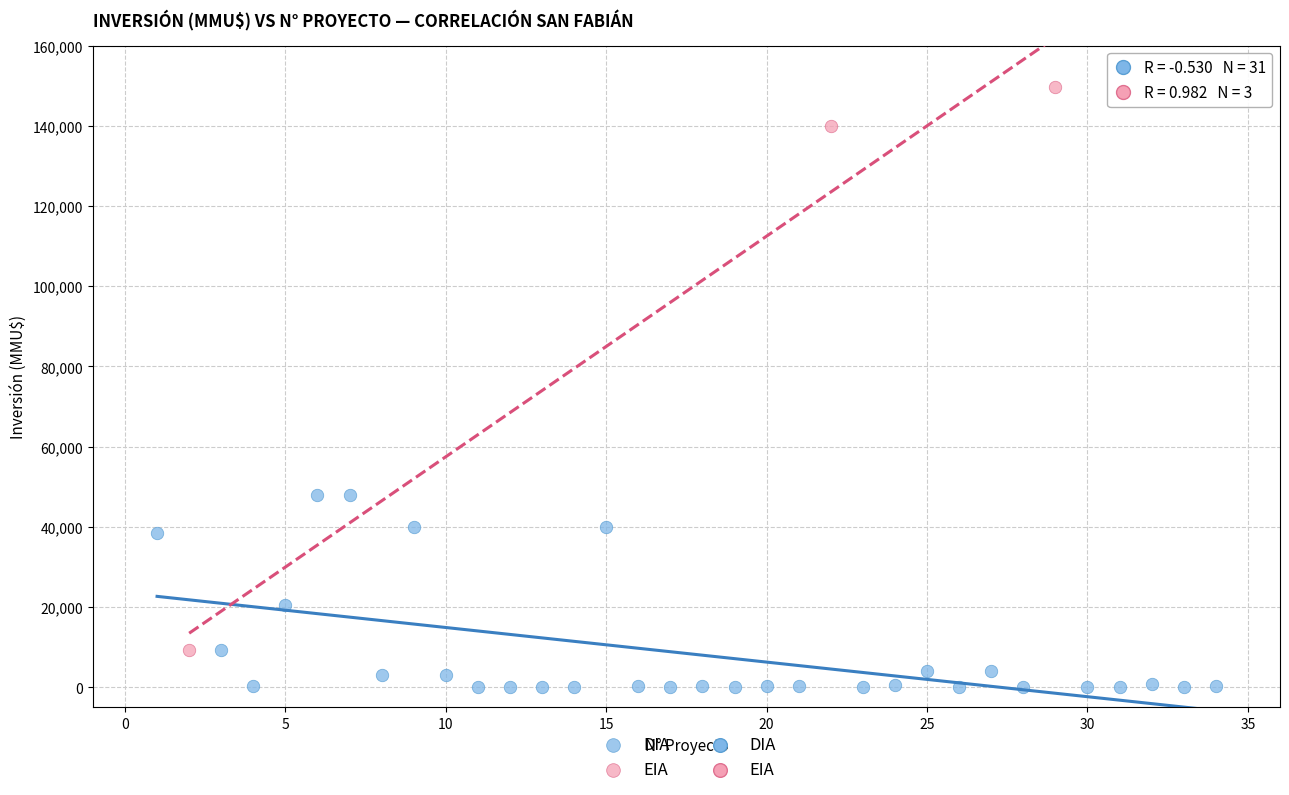

Which series contains the lowest Y value?

DIA